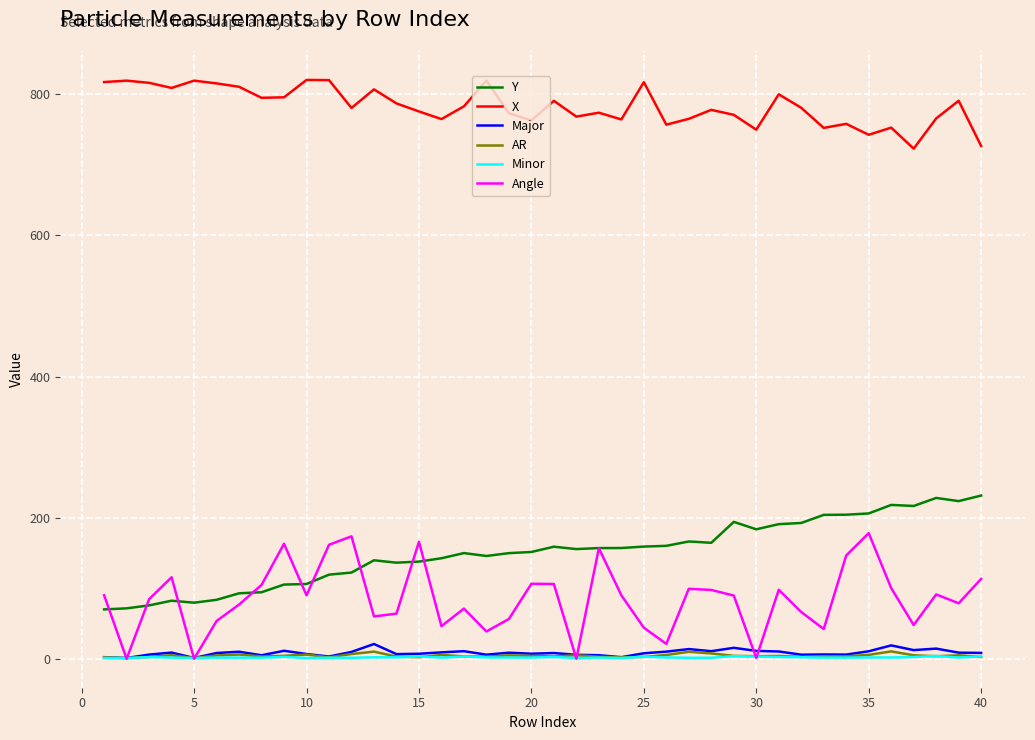

What is the average value of the Minor series?

2.0